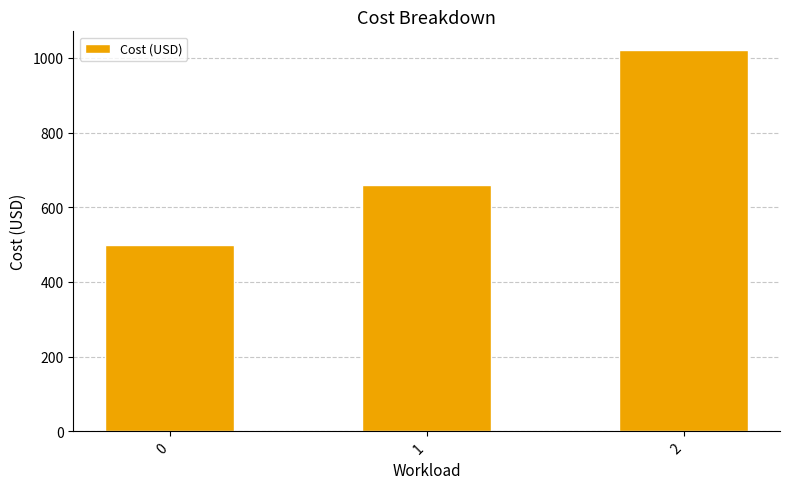

How many values are below 660?

1